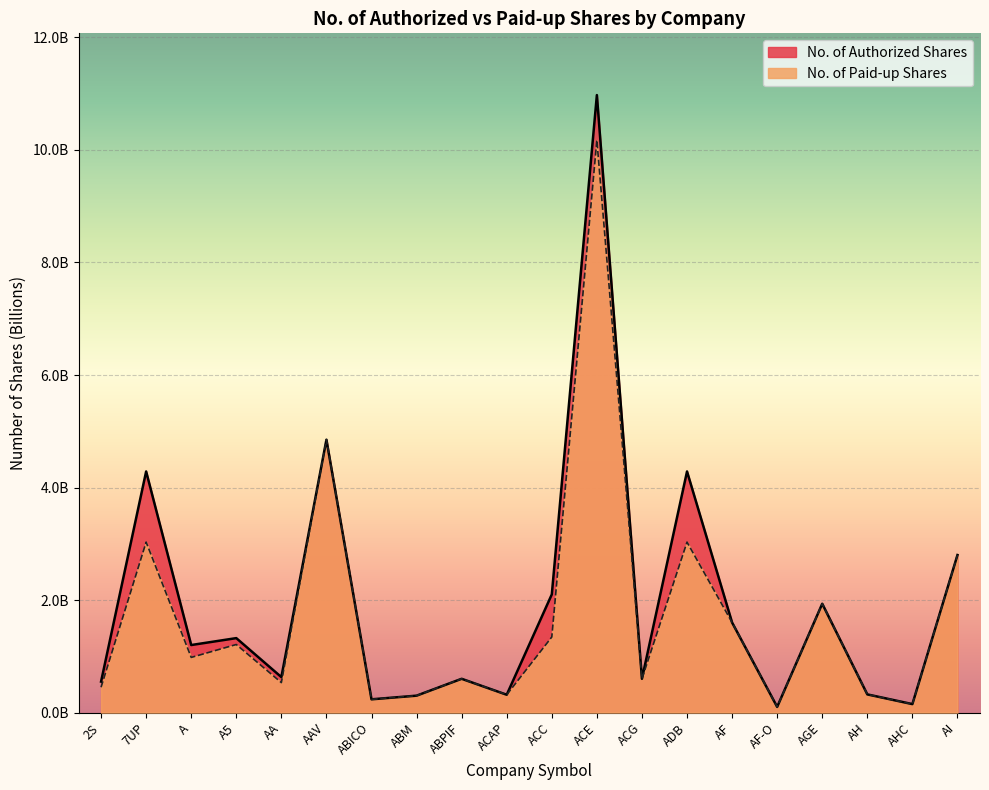

Does the chart display data point markers on the line(s)?

No